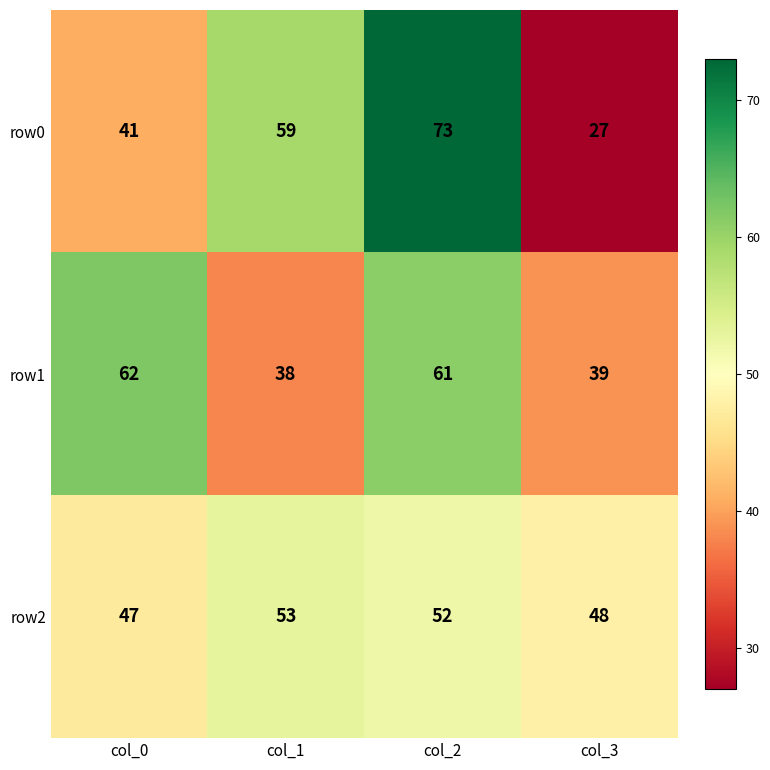

Which label corresponds to the smallest value in the chart?

col_3